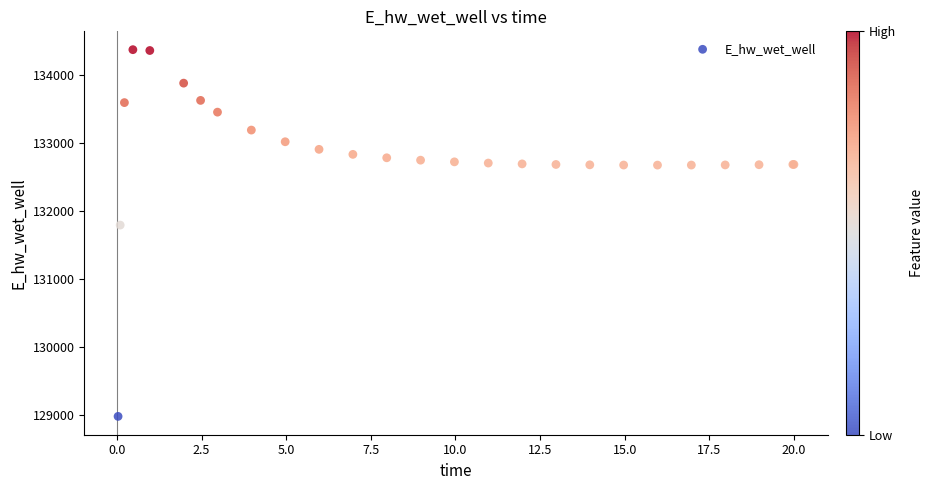

What Y value in the scatter plot is closest to 131674?

131791.0